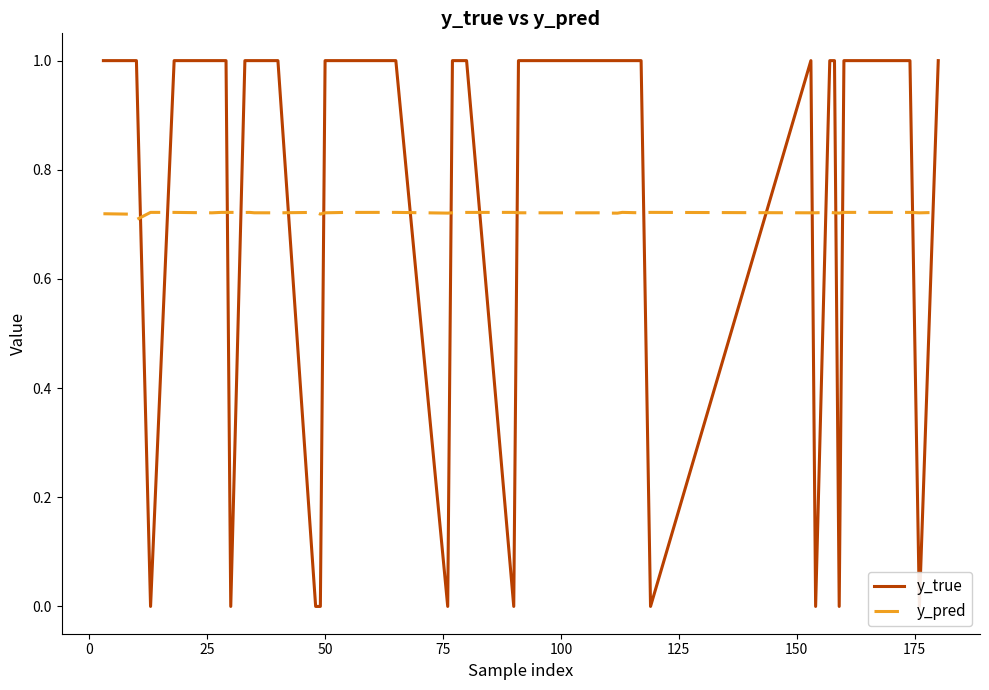

How many values in y_true are above zero?

30